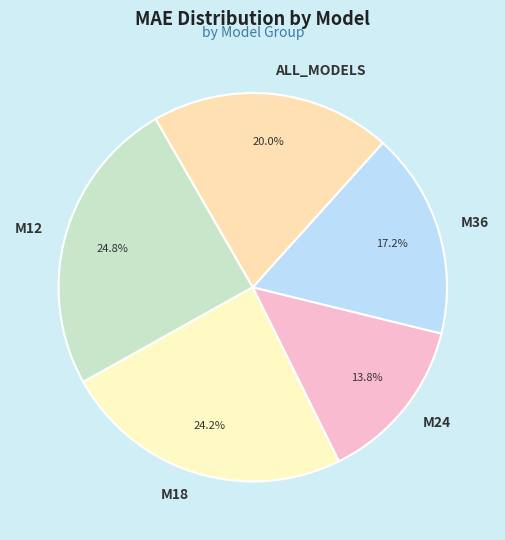

To the nearest percent, what is the difference between the ALL_MODELS and M24 slice percentages?

6%